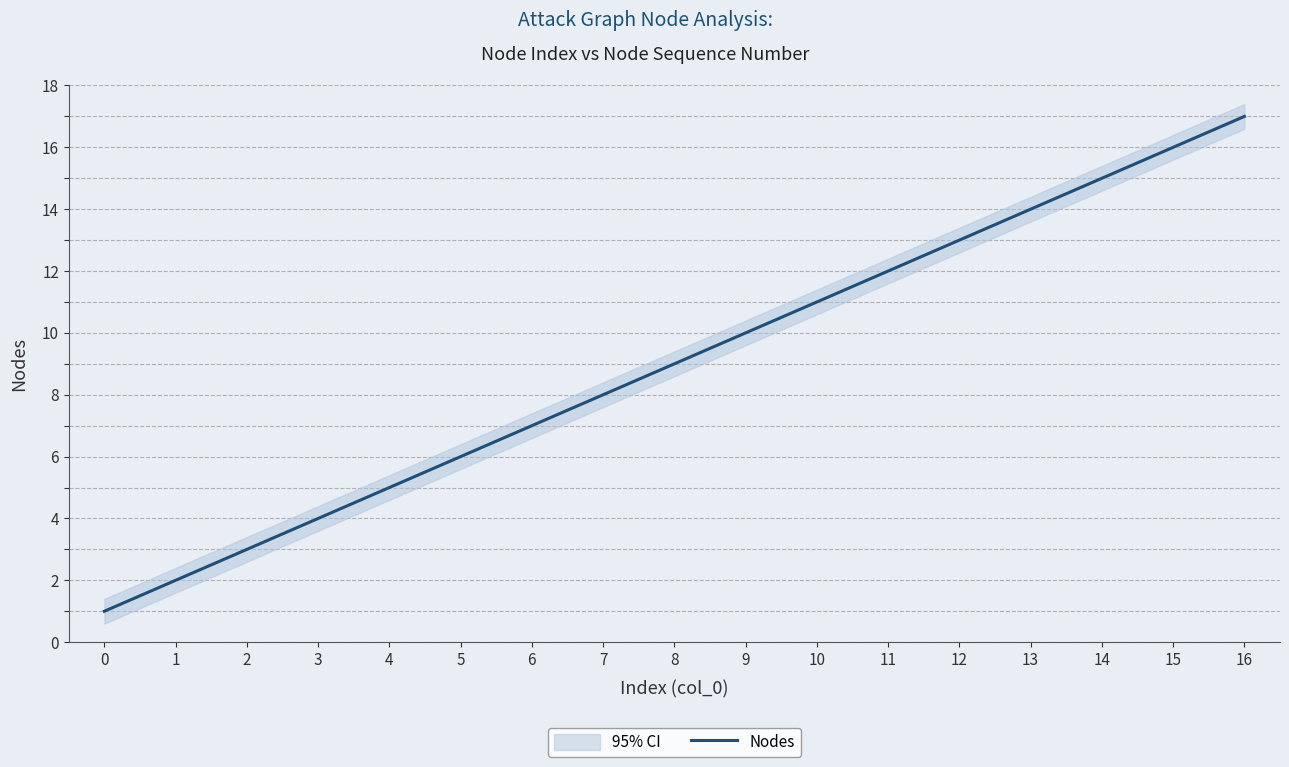

What is the value of the 13th point from the left?

13